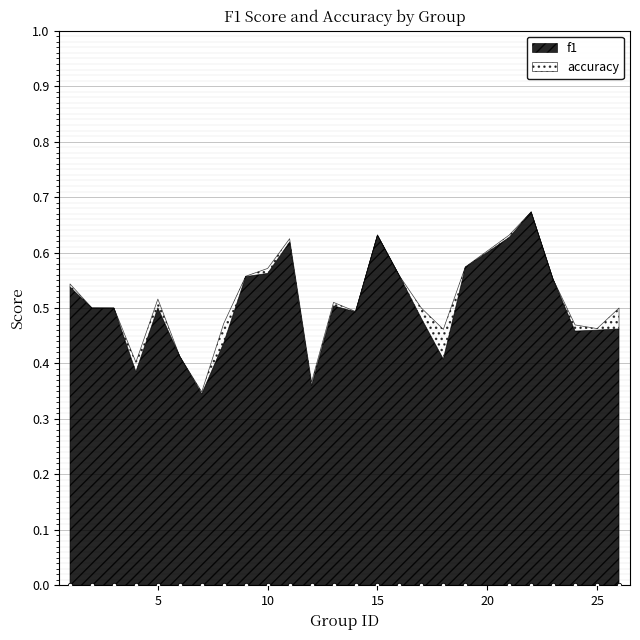

Is the value of accuracy at 11 greater than the value of f1 at 8?

Yes